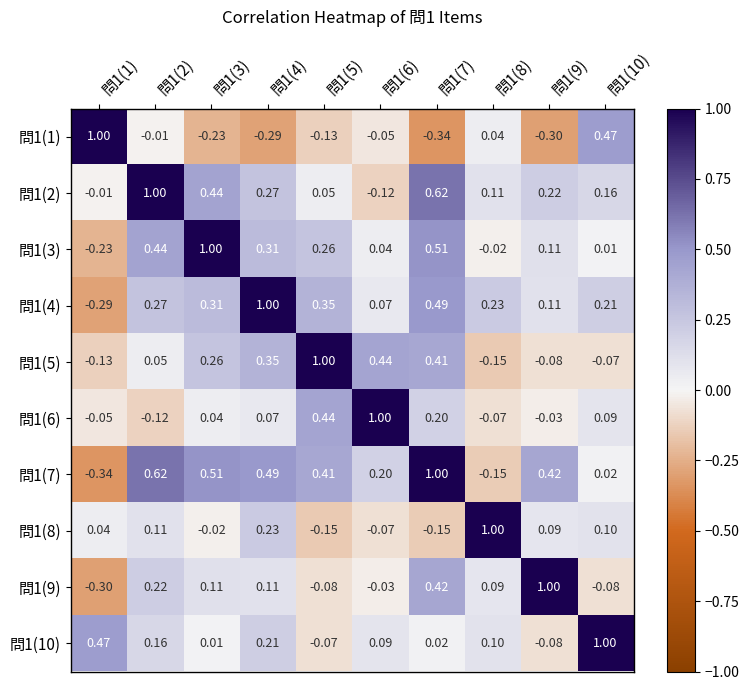

Is the value of 問1(1) at 問1(10) greater than the value of 問1(2) at 問1(5)?

Yes